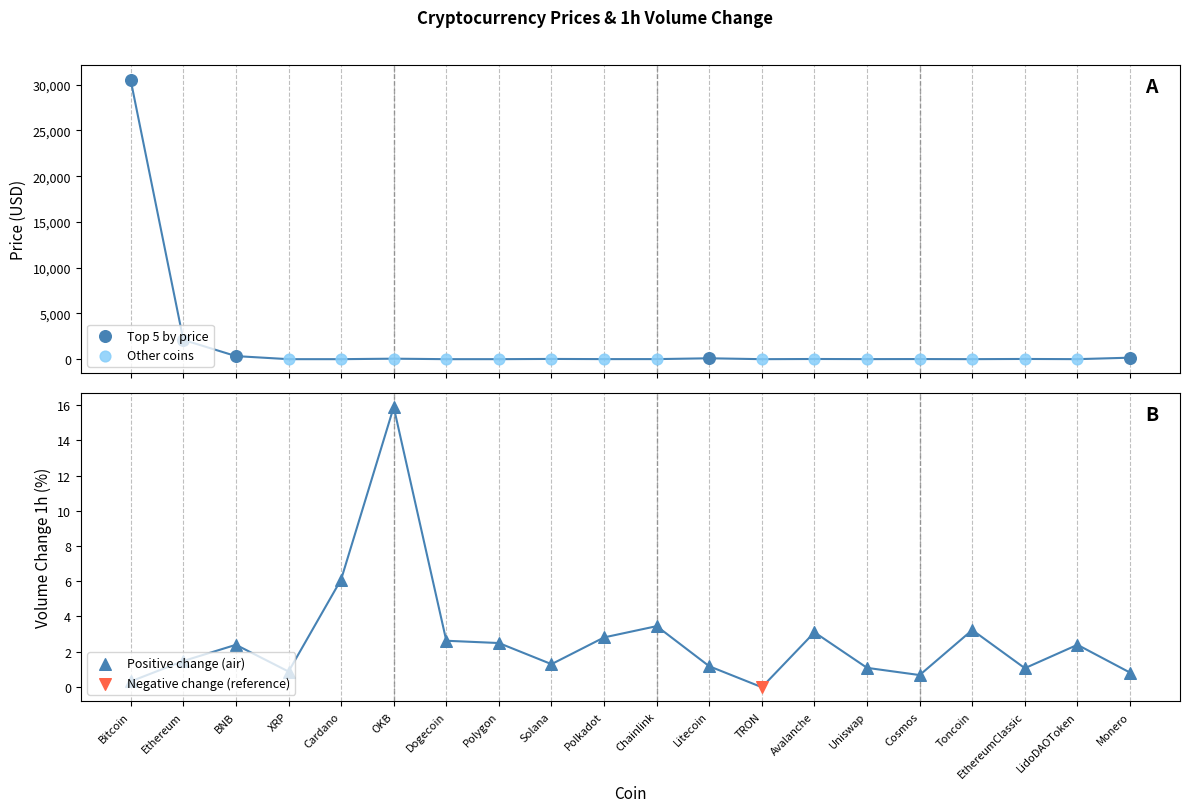

At which category is the sum across all series the highest?

Bitcoin